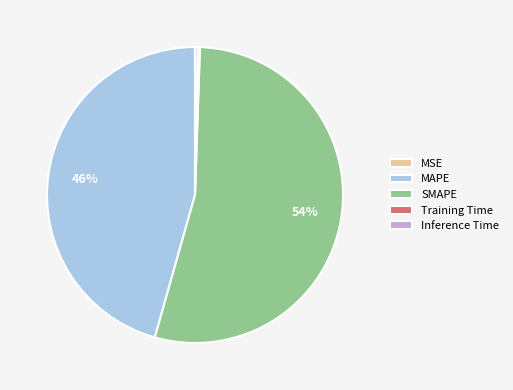

Does SMAPE account for over 50% of the chart?

Yes